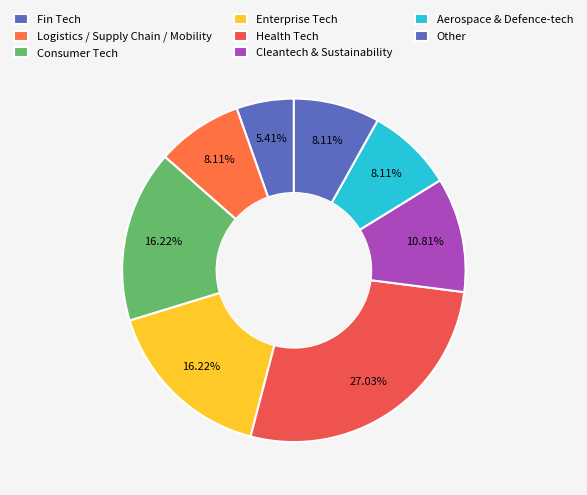

How many segments does this pie chart have?

8